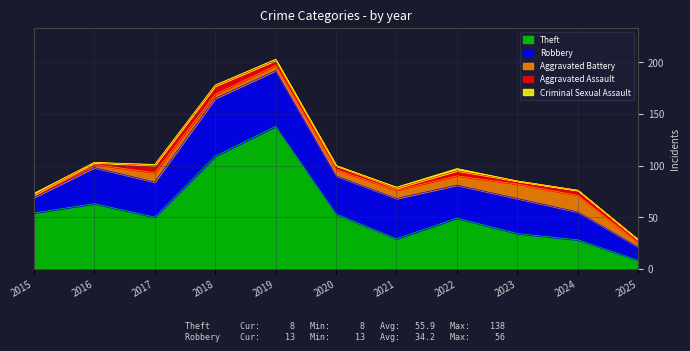

What is the sum of the Aggravated Battery values at 2025 and 2016?

7